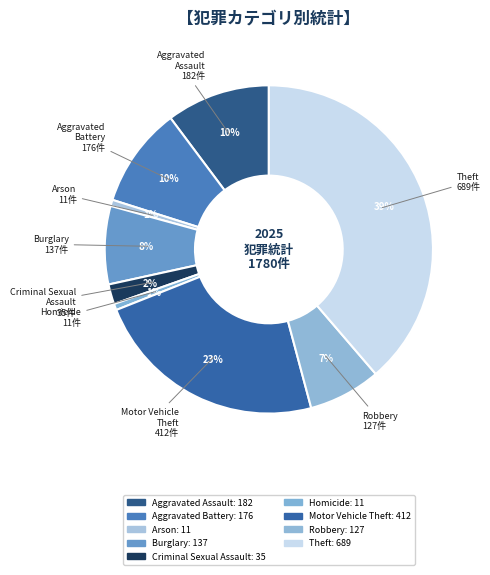

How many slices are in this pie chart?

9